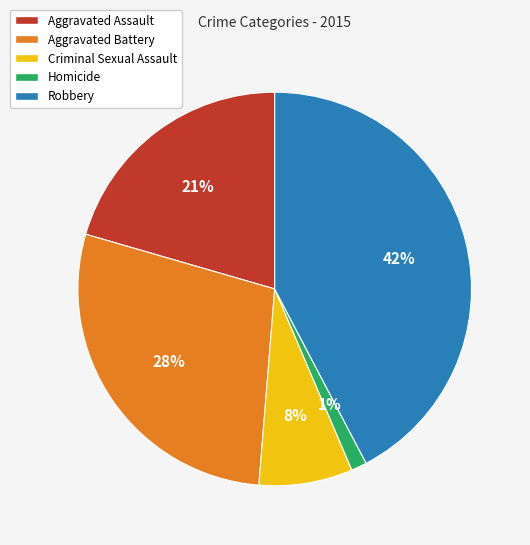

Which category has the biggest portion of the pie?

Robbery